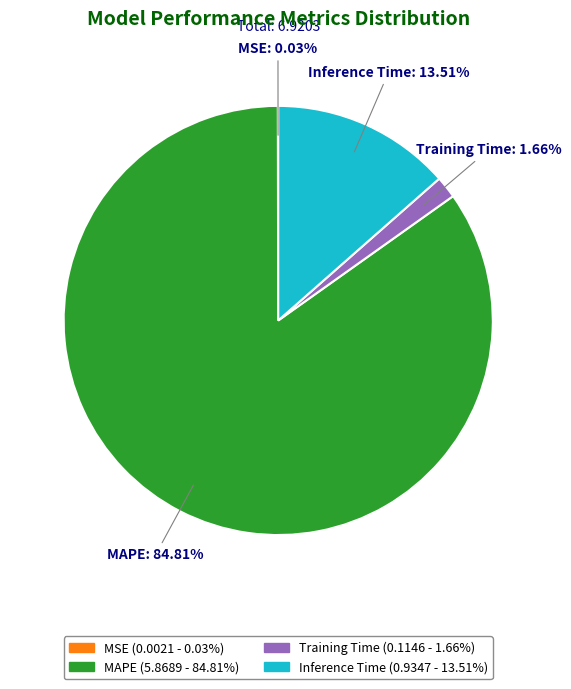

Is there any slice that represents more than half of the pie?

Yes